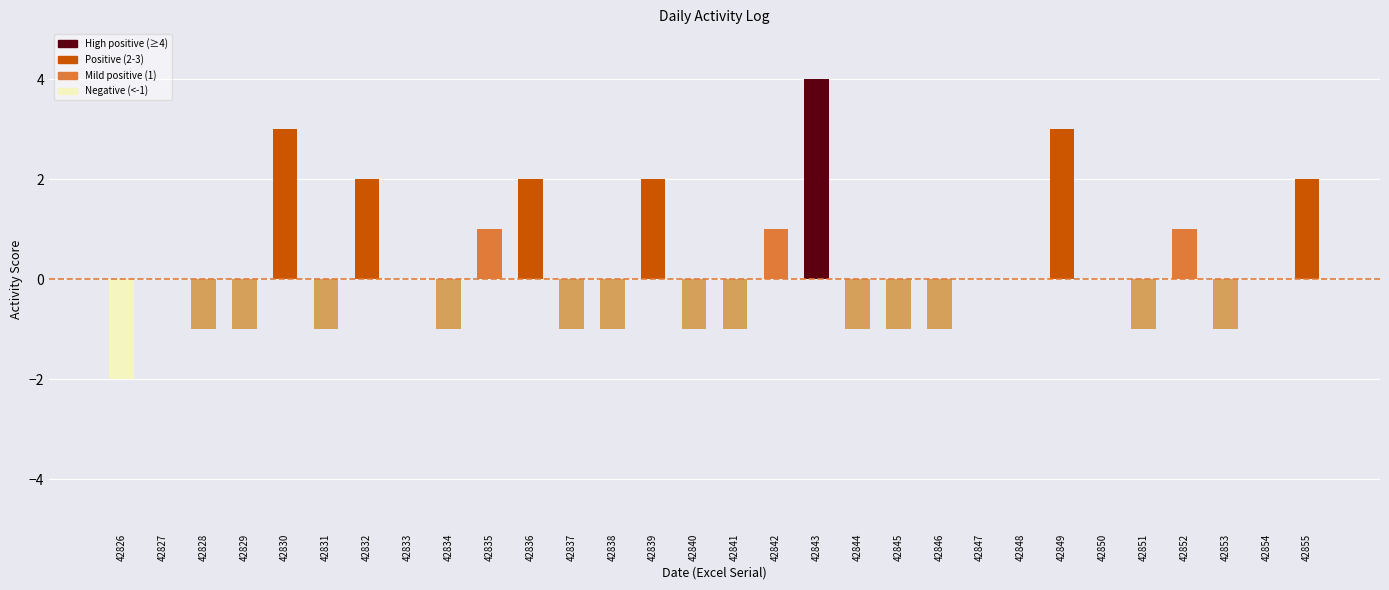

Reading right to left, what are all the values shown in this chart?

42855=2	42854=0	42853=-1	42852=1	42851=-1	42850=0	42849=3	42848=0	42847=0	42846=-1	42845=-1	42844=-1	42843=4	42842=1	42841=-1	42840=-1	42839=2	42838=-1	42837=-1	42836=2	42835=1	42834=-1	42833=0	42832=2	42831=-1	42830=3	42829=-1	42828=-1	42827=0	42826=-2